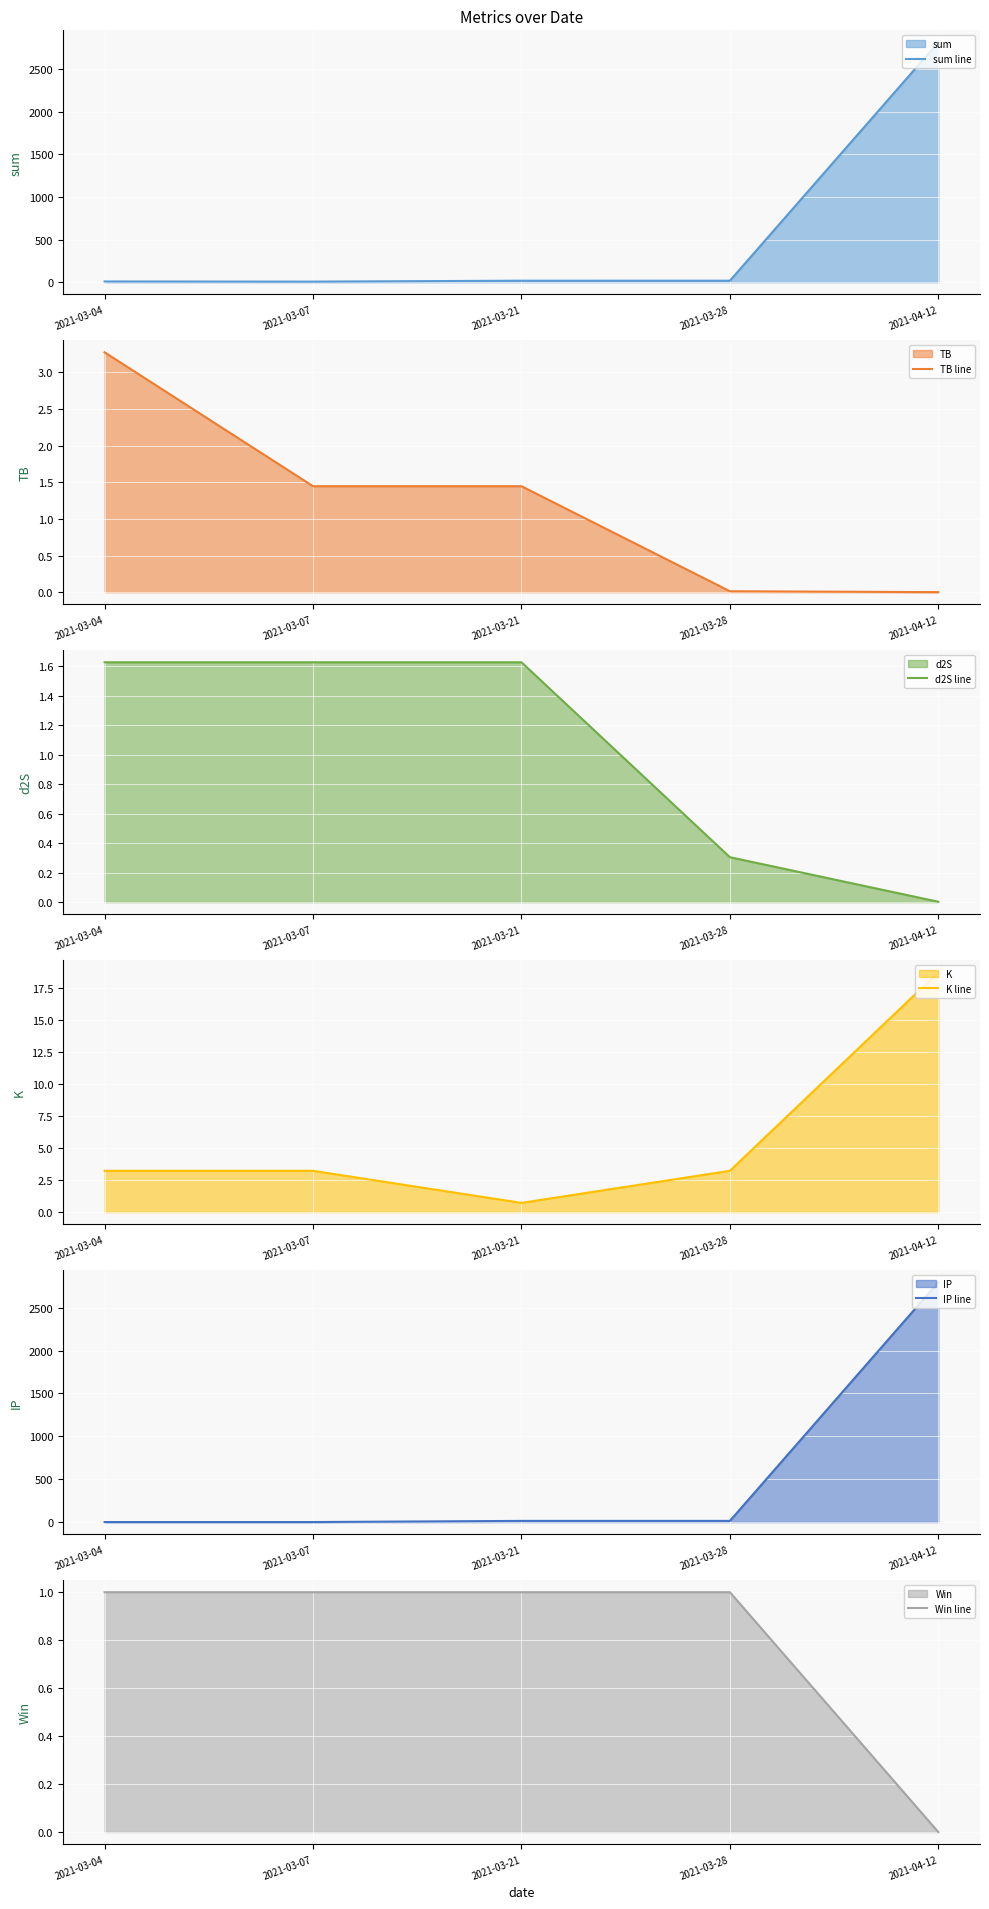

What is the total value across all series at 2021-03-28?

35.8